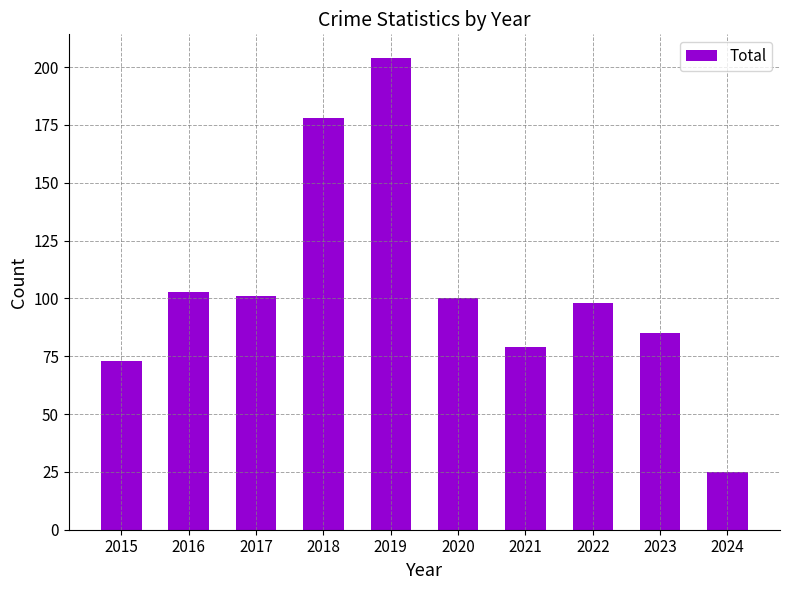

True or false: the data shows 39 at 2018.

False